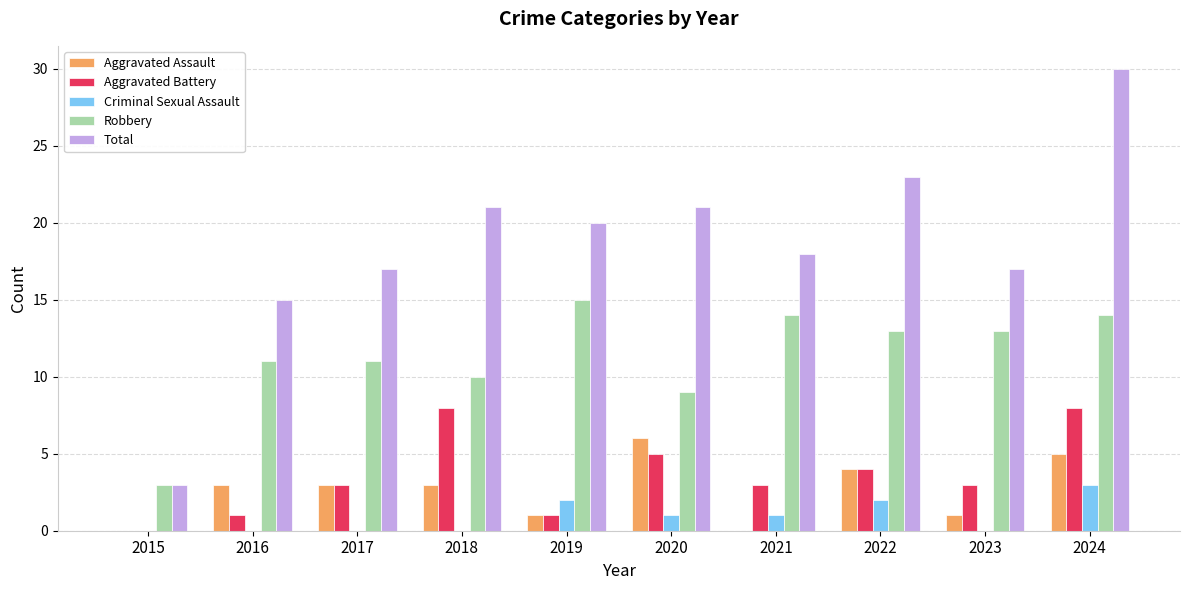

How many Criminal Sexual Assault values are between 0 and 2?

9